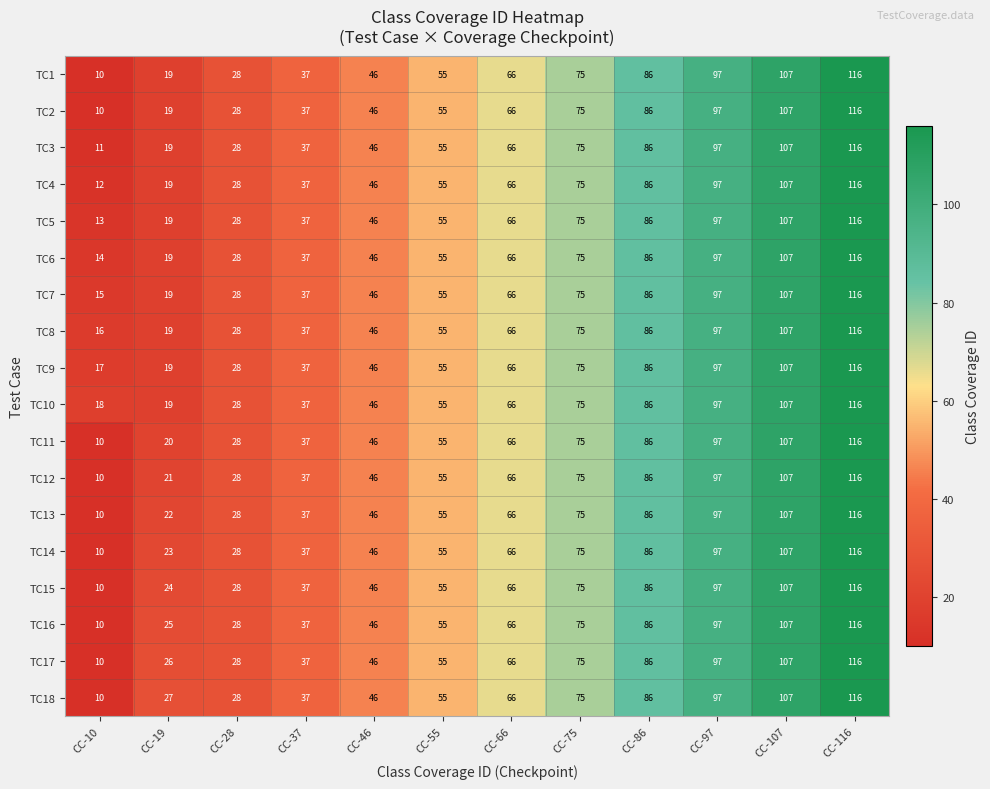

True or false: TC7 has a value of 115 at CC-75.

False